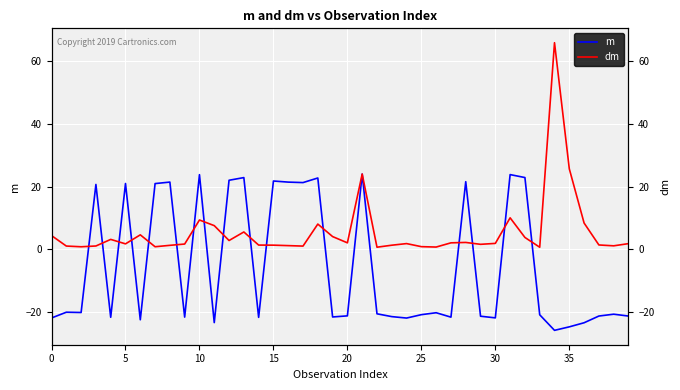

True or false: dm and m intersect in this chart.

True